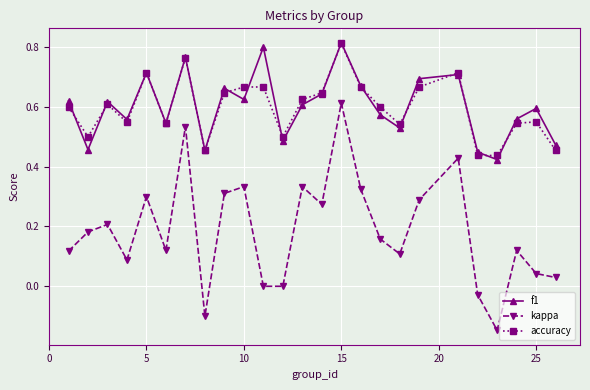

Which series has the widest spread of values?

kappa